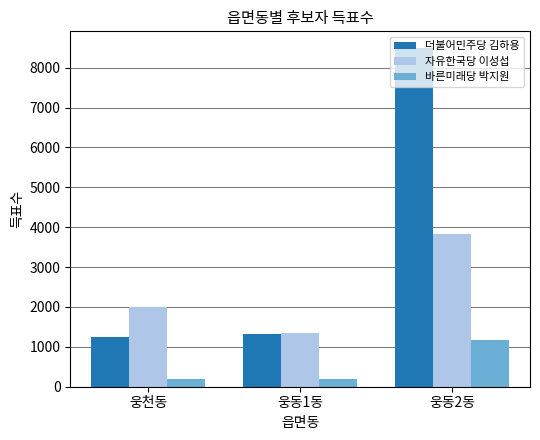

How many data points does each series have?

3